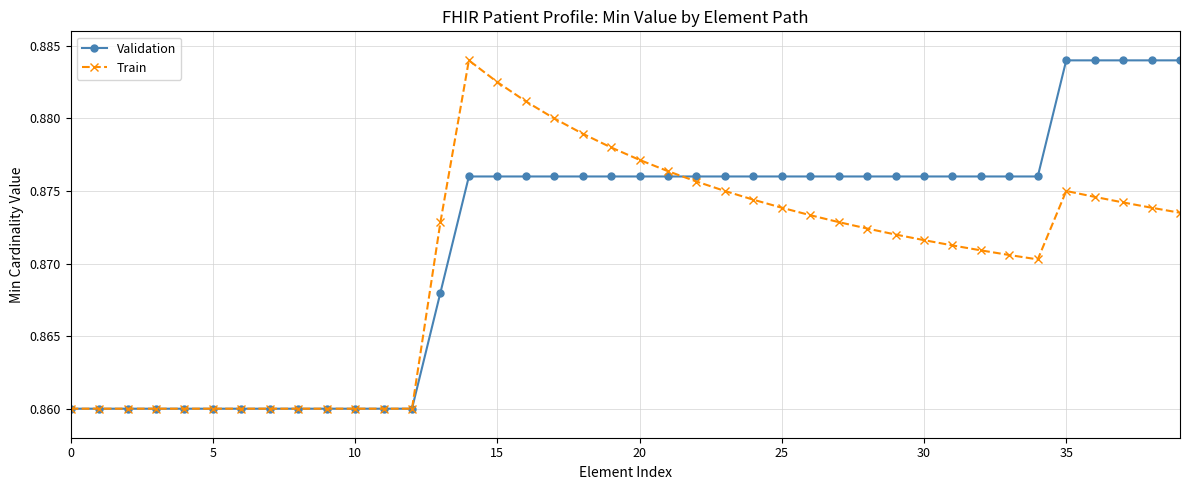

How many Validation values are between 0 and 1?

40